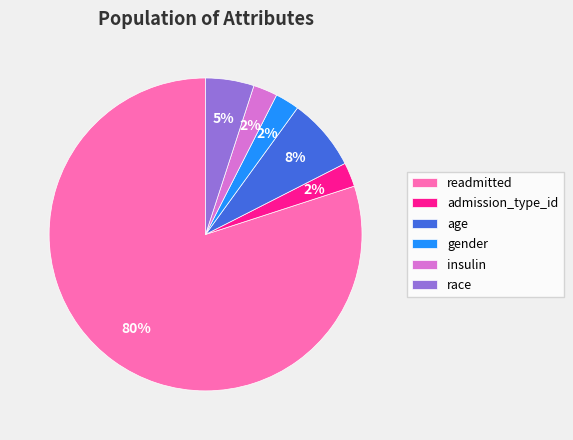

Do gender and age together represent more than half of the pie?

No